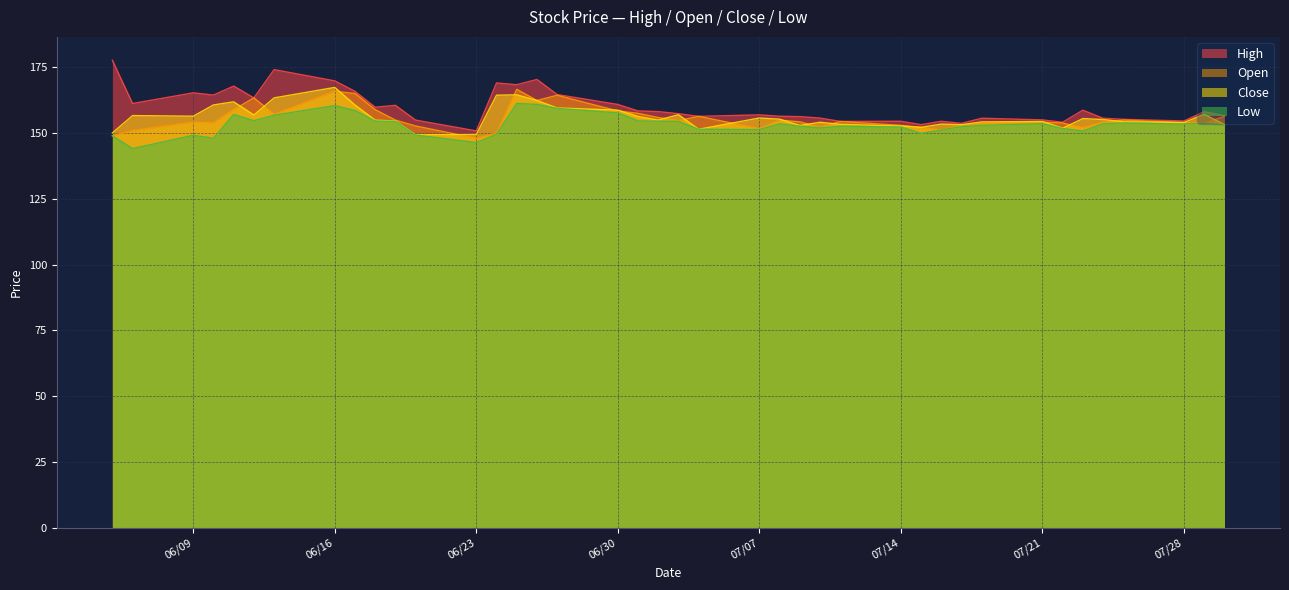

Does the chart display data point markers on the line(s)?

No